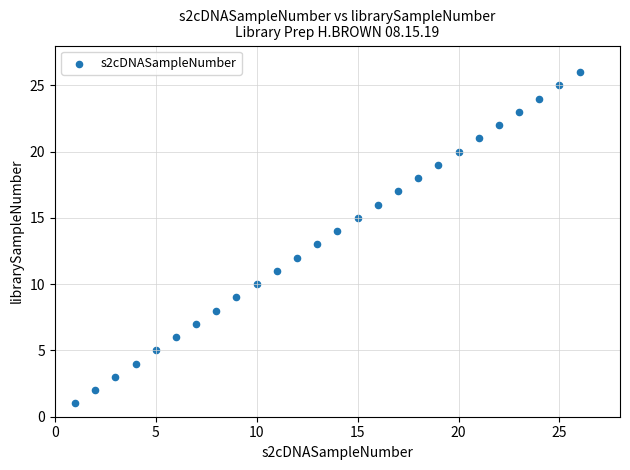

What is the range of X values (max minus min)?

25